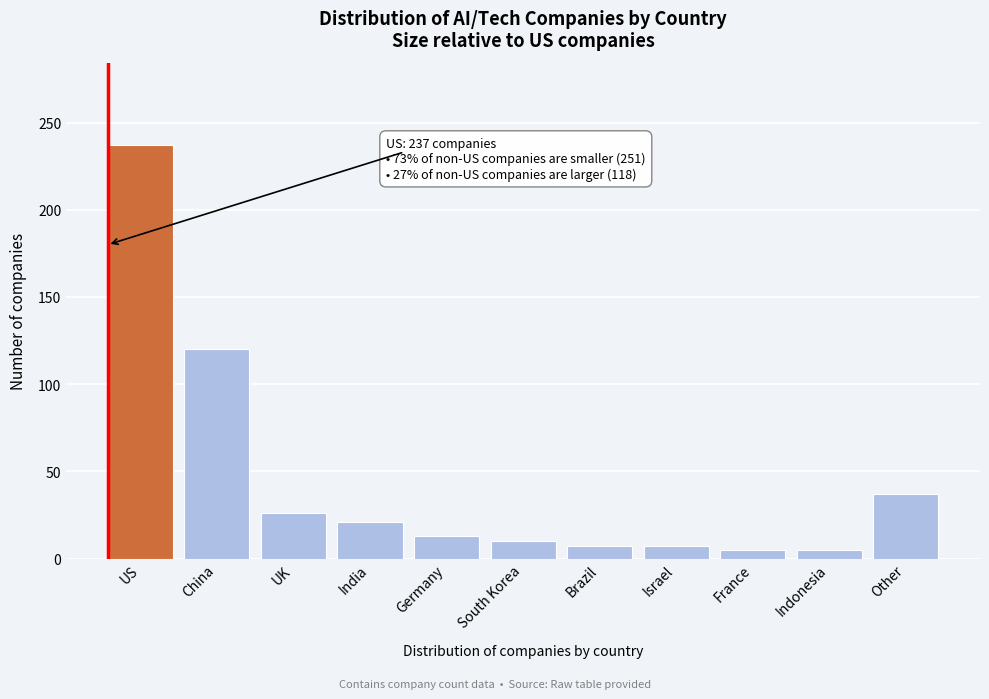

Reading left to right, list all the values displayed in this chart.

US=237	China=120	UK=26	India=21	Germany=13	South Korea=10	Brazil=7	Israel=7	France=5	Indonesia=5	Other=37